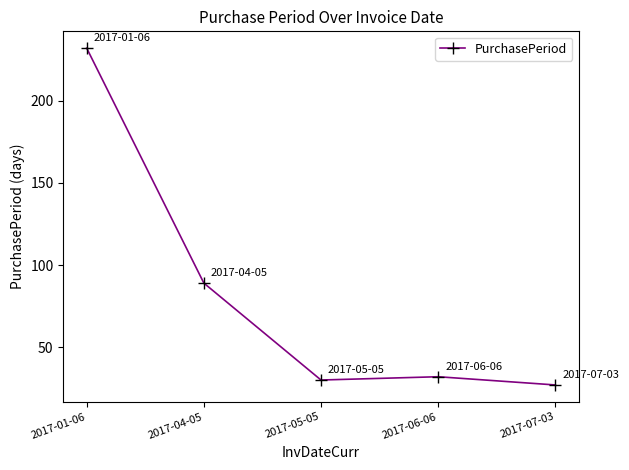

What is the average value?

82